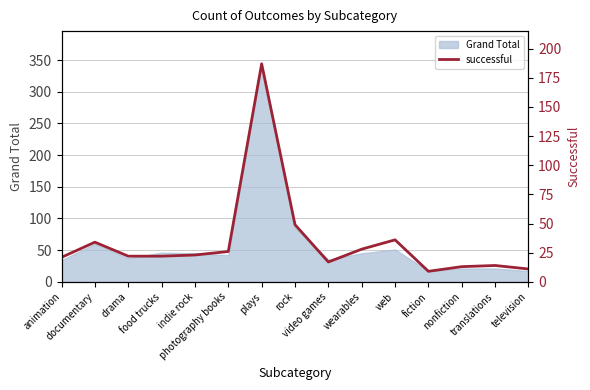

What is the value of the 10th point from the left?

28